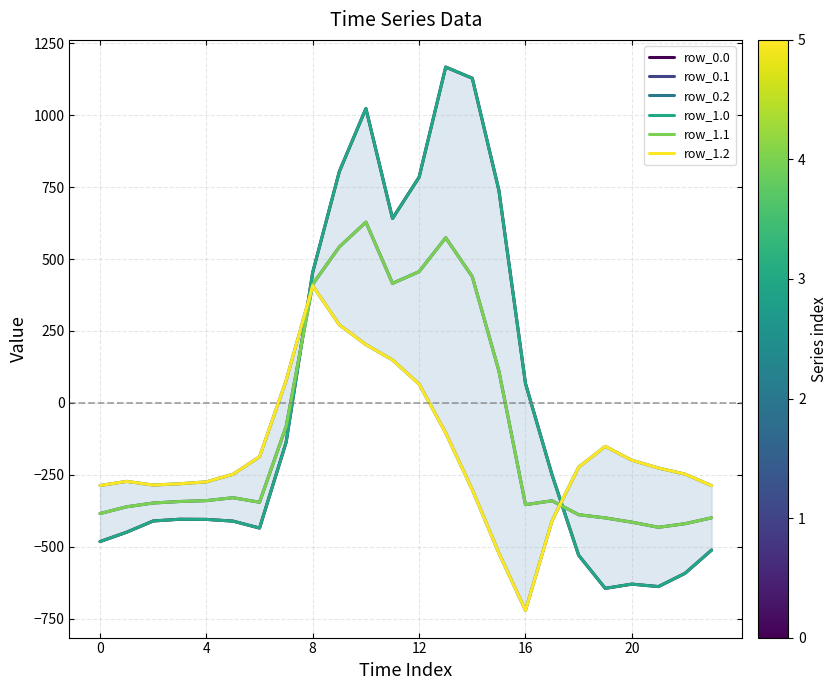

What is the difference between the maximum and minimum values in the row_1.1 series?

1060.5